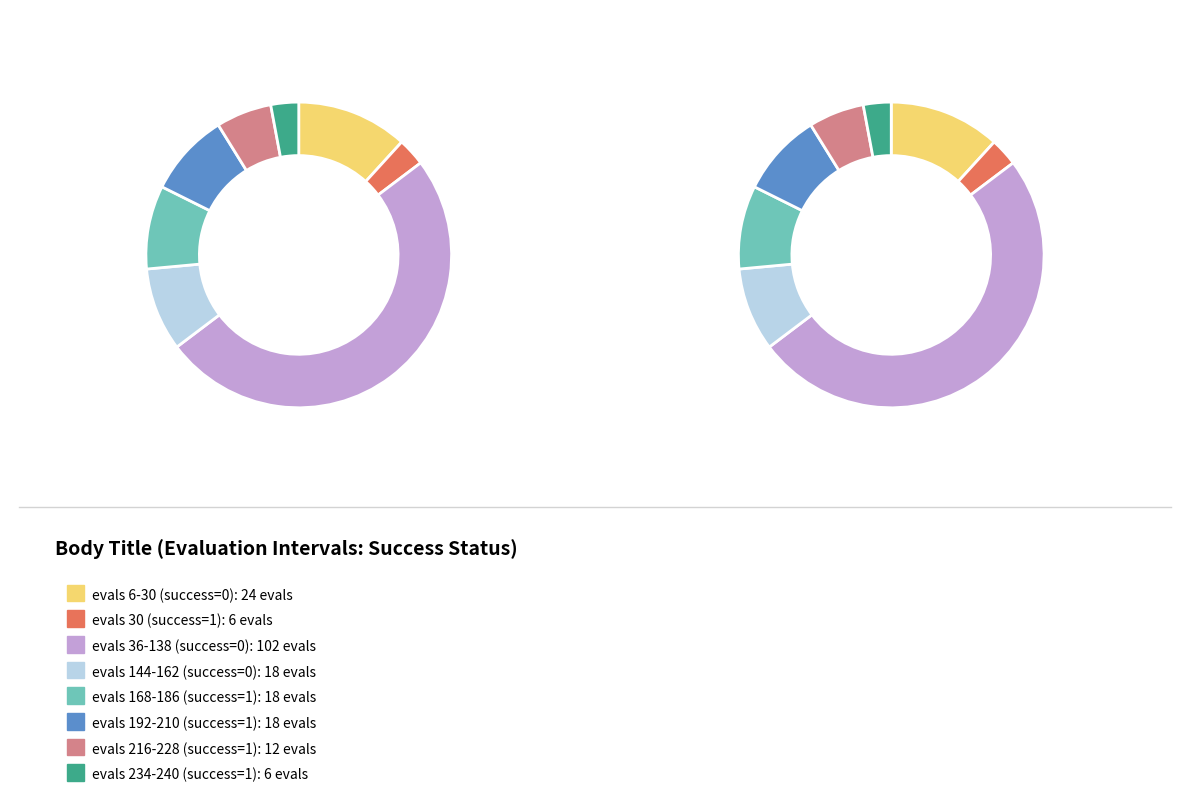

The evals 36-138 (success=0) slice represents 50% of the pie. True or false?

True